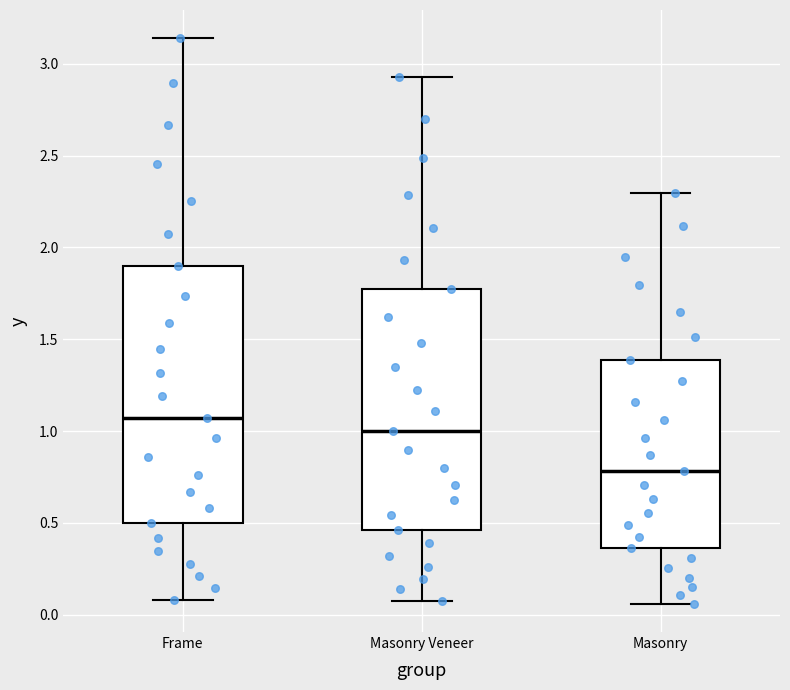

Where does the median line of the box for Frame sit on the y-axis? The values are not printed on the chart, so give them approximately, as read against the axis.

1.05